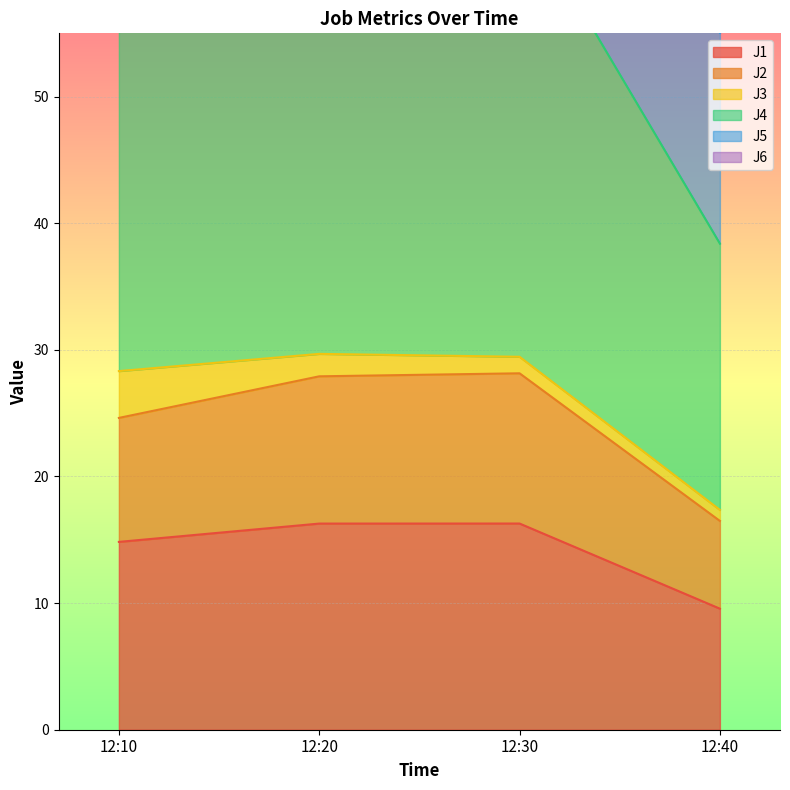

What is the minimum value for J1?

9.6